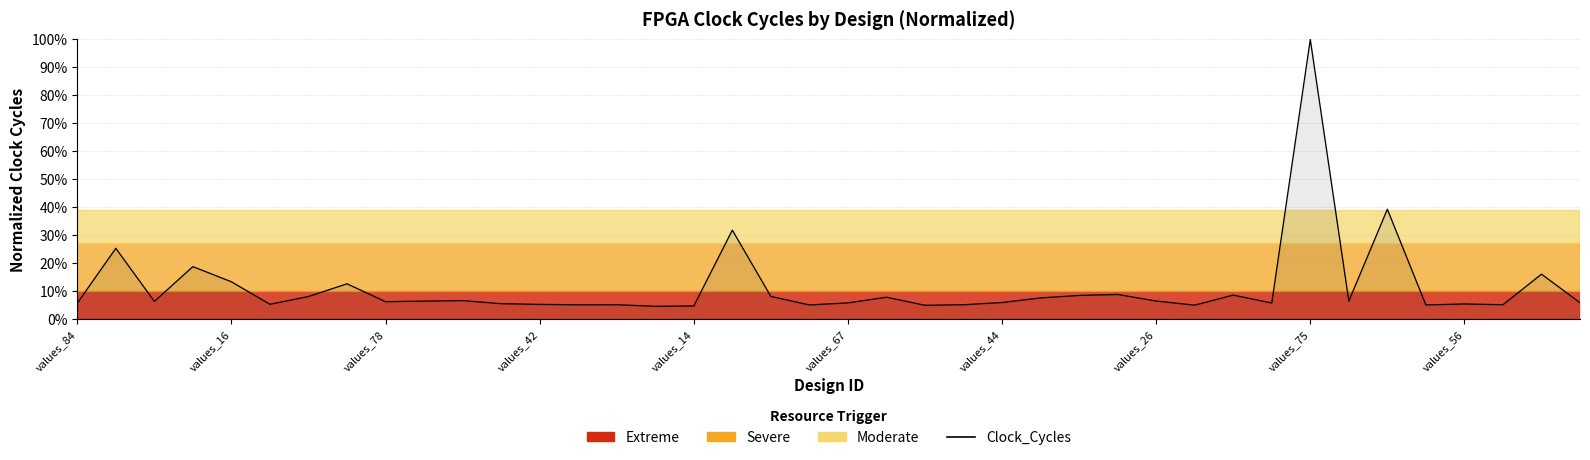

What is the difference between the maximum and minimum values?

95.5